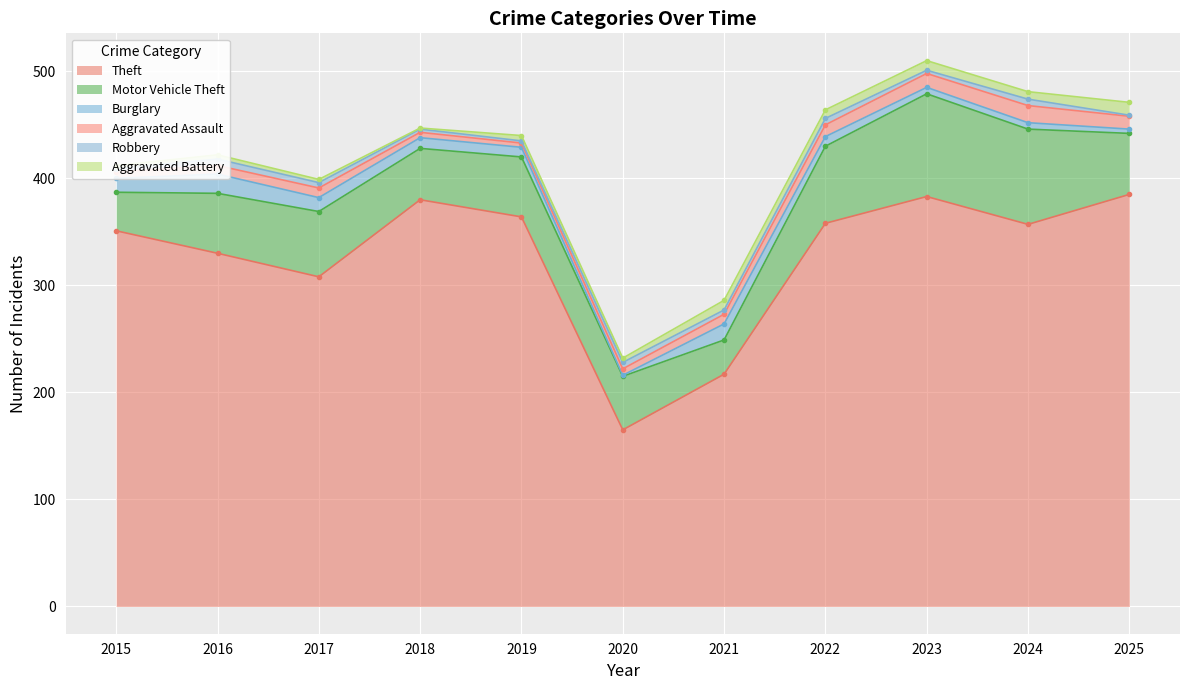

Which has a higher value, 2016 or 2022?

2022